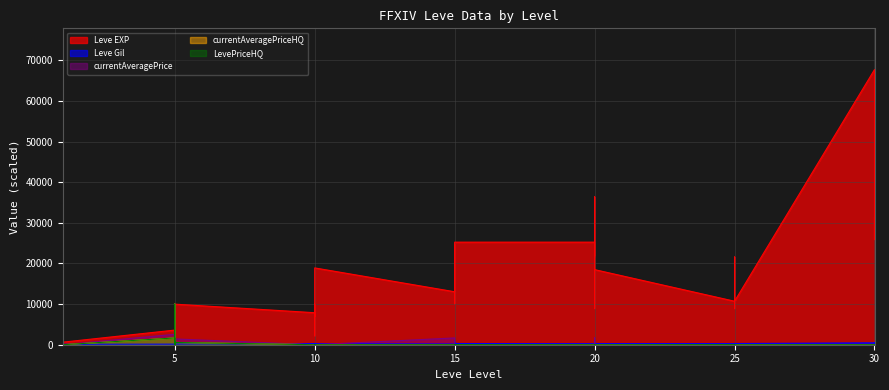

What is the difference between the highest and lowest values at 30?

67722.8